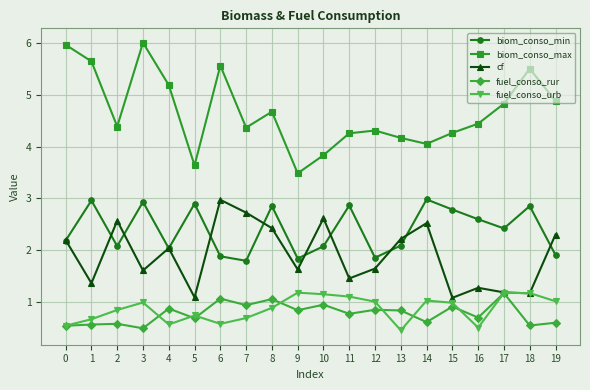

What is the spread (max minus min) of values at 17?

3.7